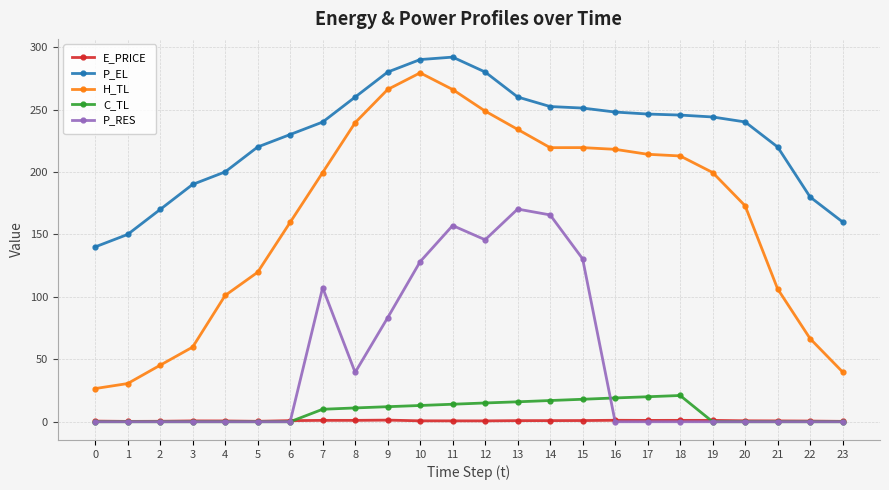

What are all the series names shown in the legend?

E_PRICE, P_EL, H_TL, C_TL, P_RES